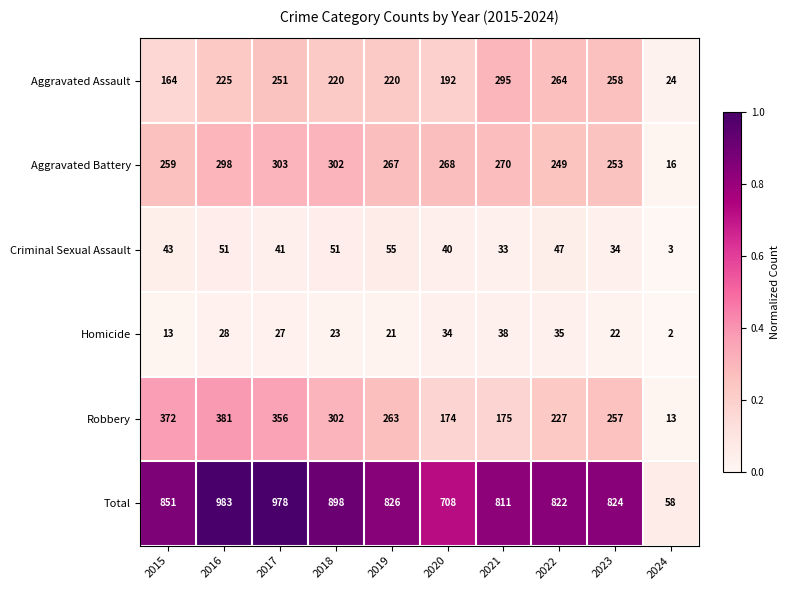

What is the difference between the maximum and minimum values in the Aggravated Assault series?

271